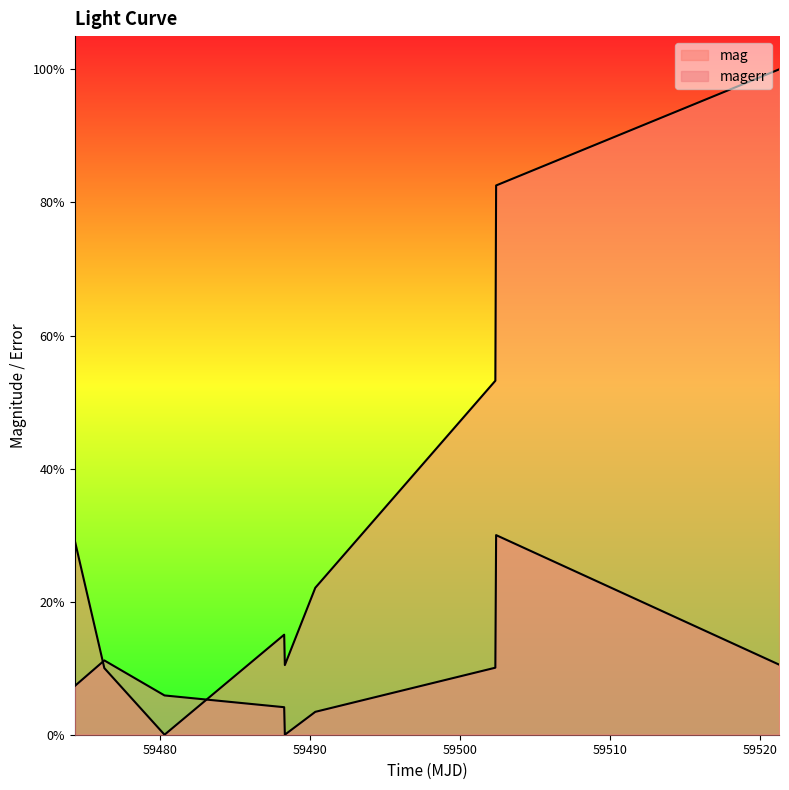

List the labels in order of mag value, smallest first.

59480.291805599816, 59476.280173600186, 59488.31156249996, 59488.266296300106, 59490.3406134001, 59474.31046300009, 59502.34052080009, 59502.391875000205, 59521.25400459999